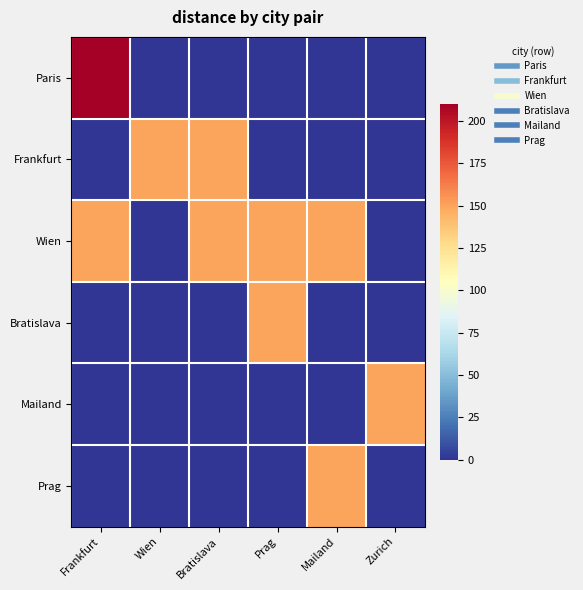

Which series has the largest total across all categories?

Wien